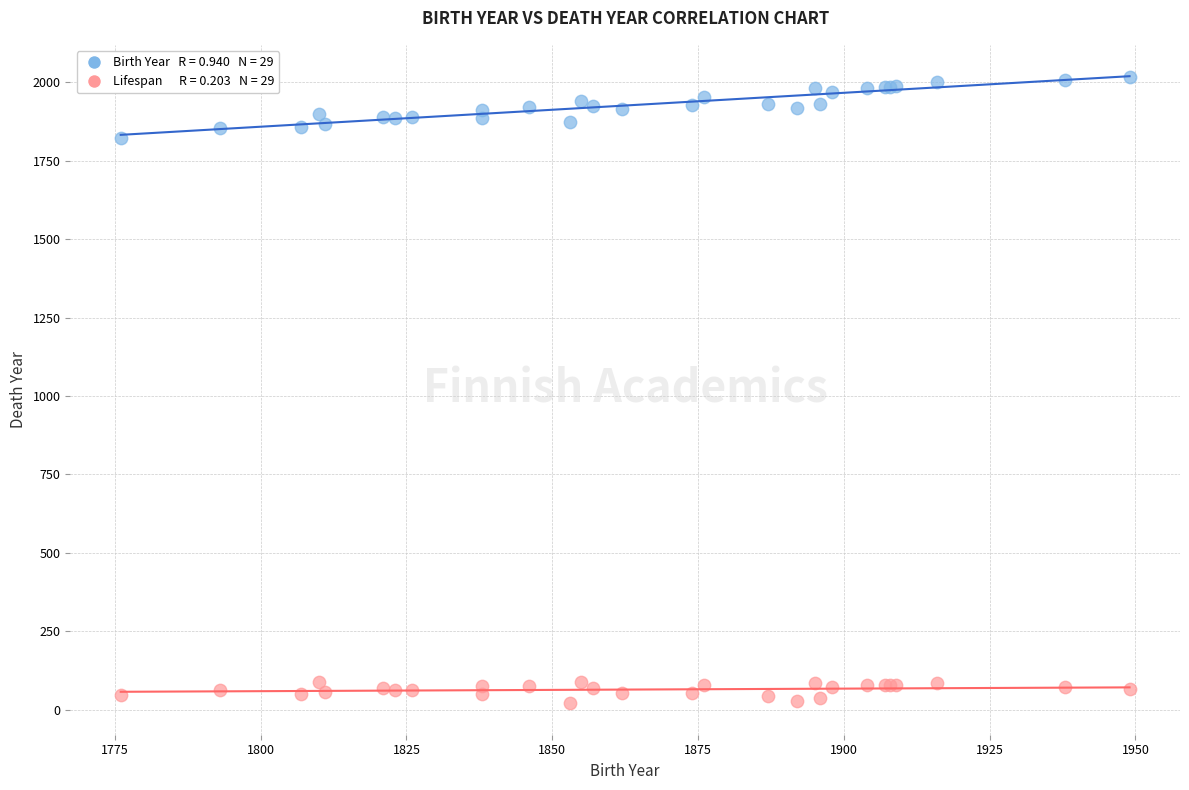

Across all series, what Y value is closest to 1018?

1823